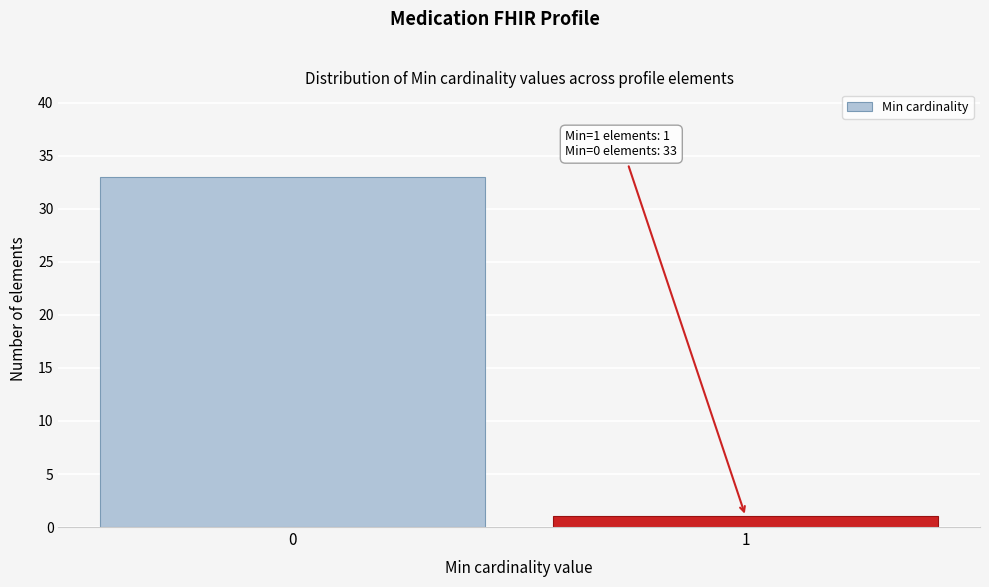

Reading left to right, transcribe all the data shown in this chart.

33	1